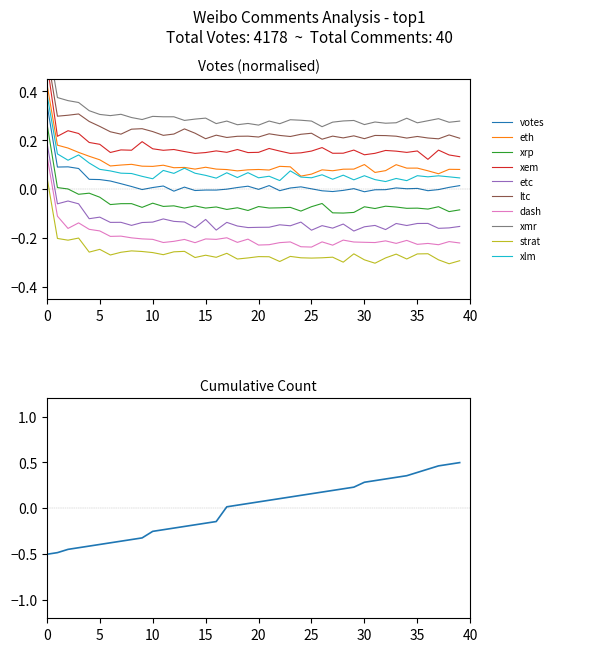

The value at 24 is 0.0. True or false?

True